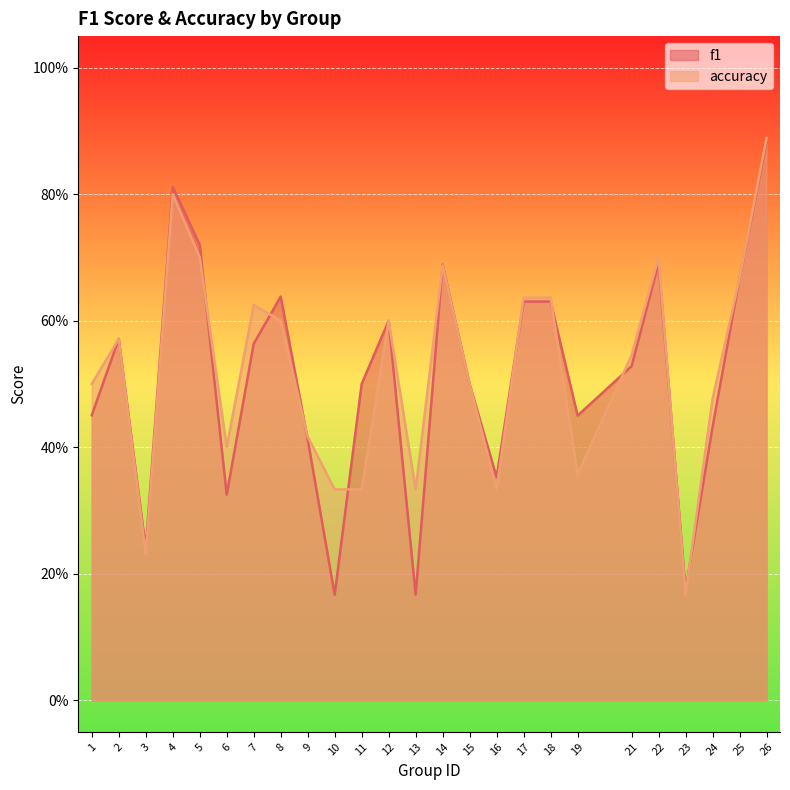

Which series has the largest total across all categories?

accuracy